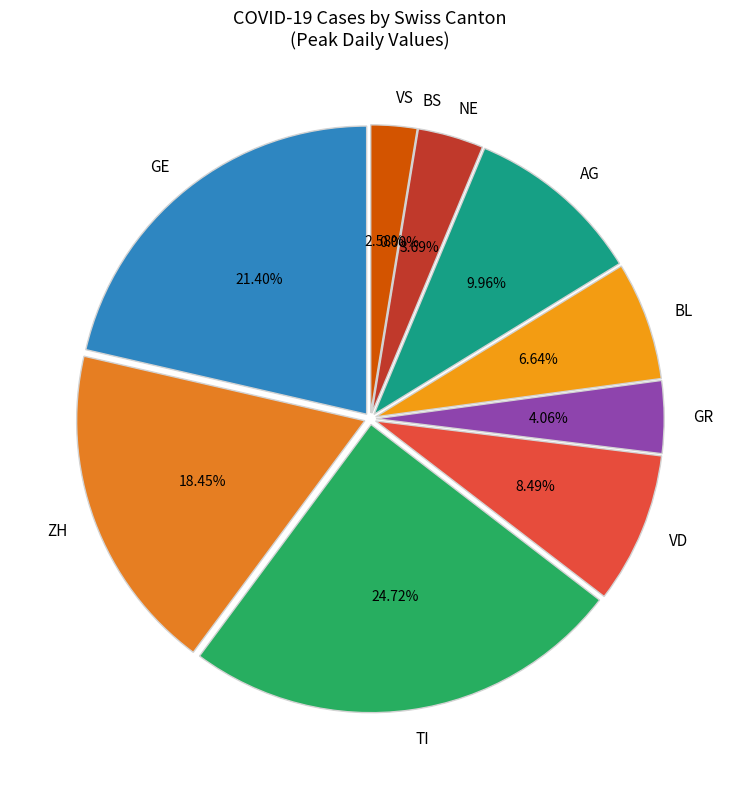

Is there any slice that represents more than half of the pie?

No